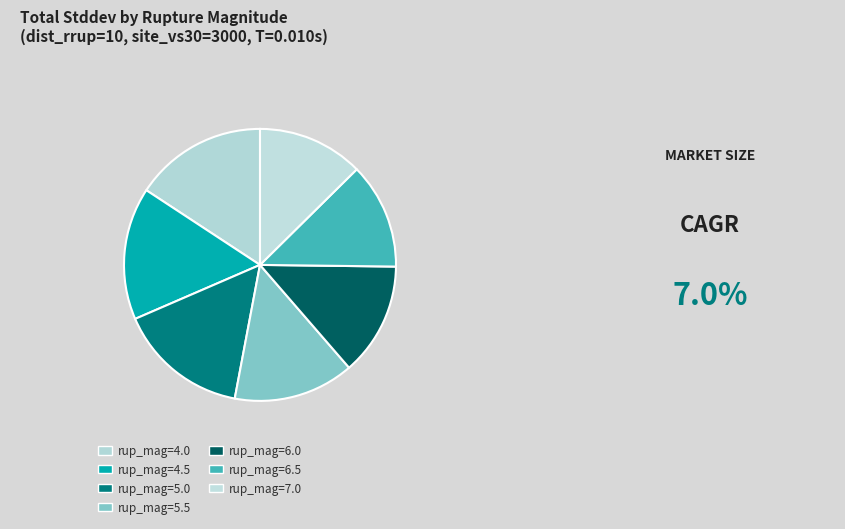

Count the number of slices in the pie.

7